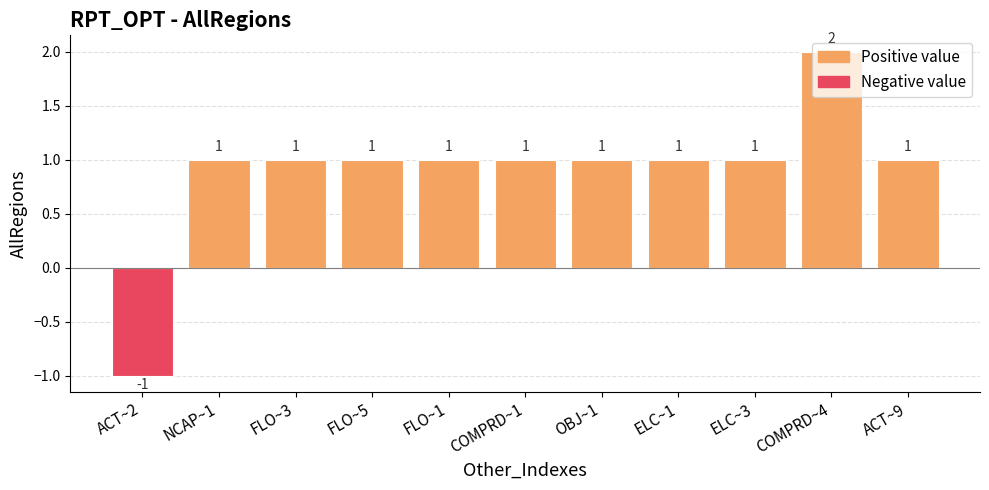

How many series are shown in this chart?

1